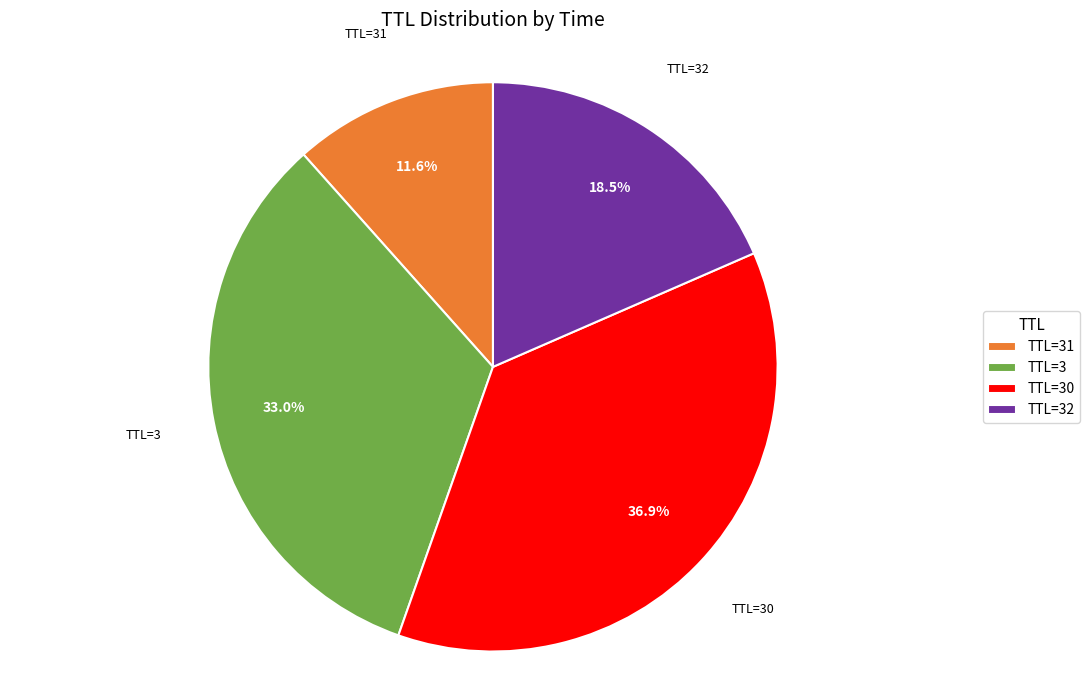

Between TTL=3 and TTL=30, which is larger?

TTL=30